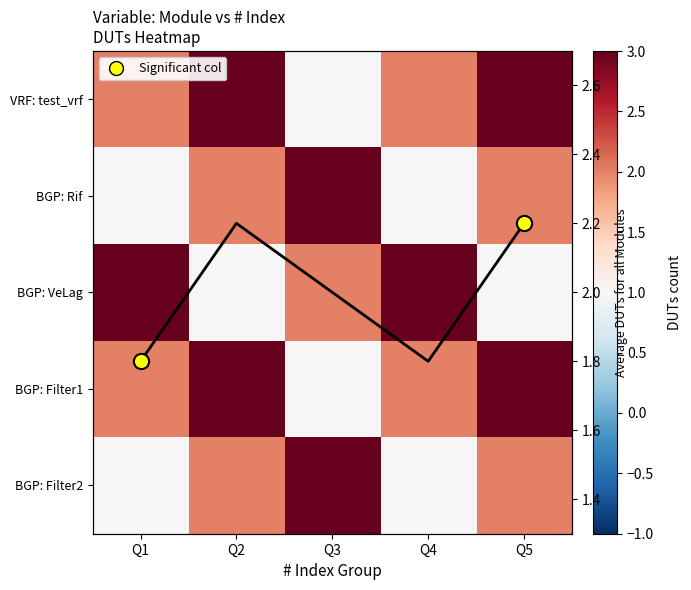

Between Q1 and Q2, which series saw the biggest shift?

BGP: VeLag